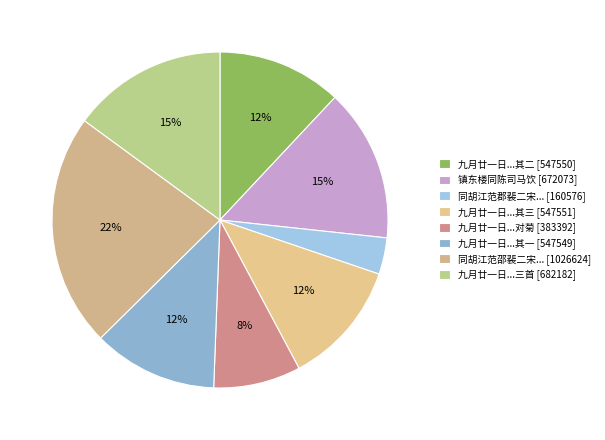

Count the number of slices in the pie.

8